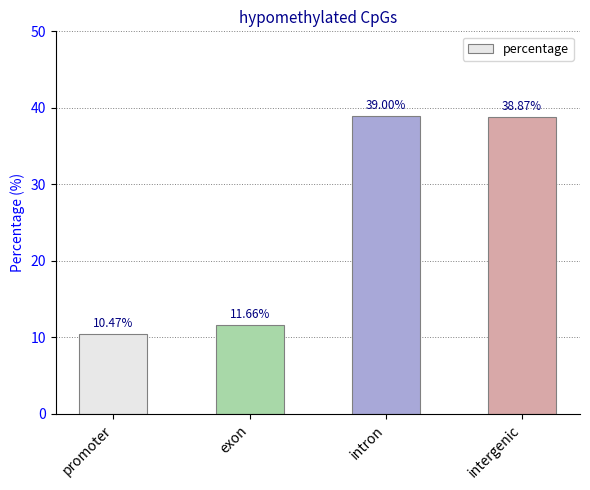

Reading left to right, list all the values displayed in this chart.

10.5	11.7	39.0	38.9